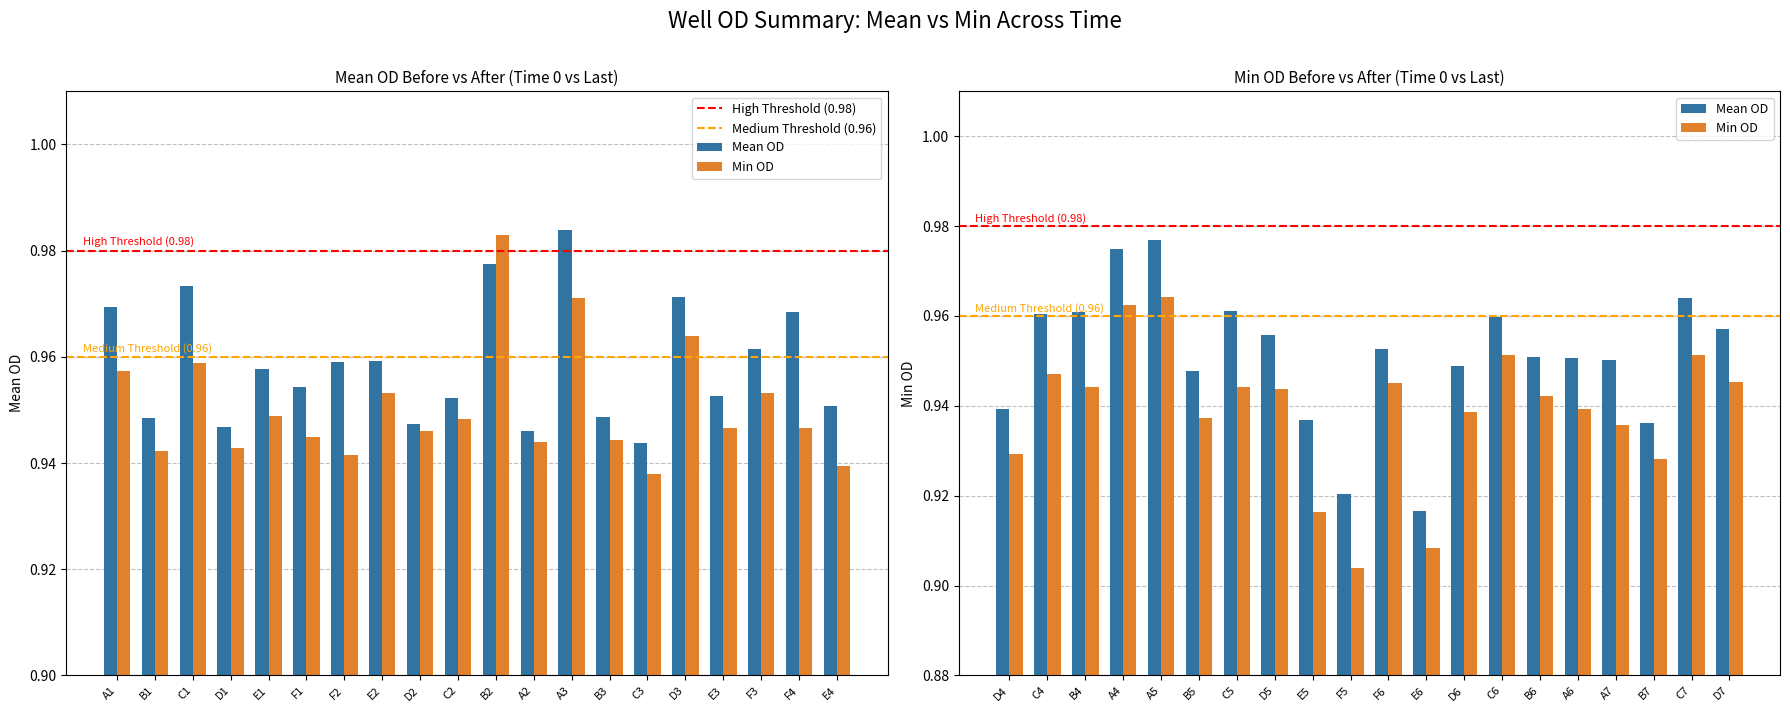

What is the sum of the Mean OD values at F1 and F4?

1.9